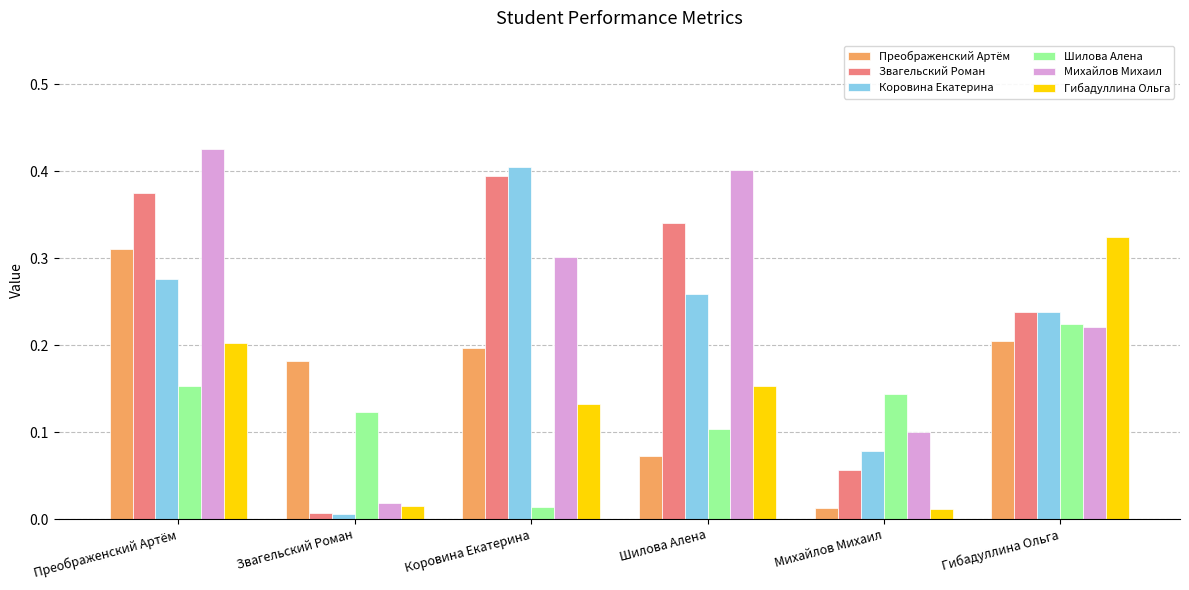

At which label does Михайлов Михаил reach its peak?

Преображенский Артём